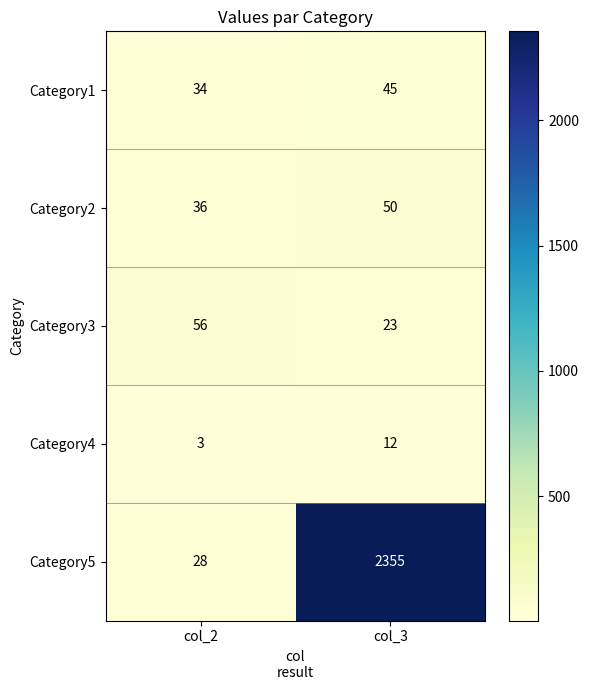

Count the number of data series in this chart.

5